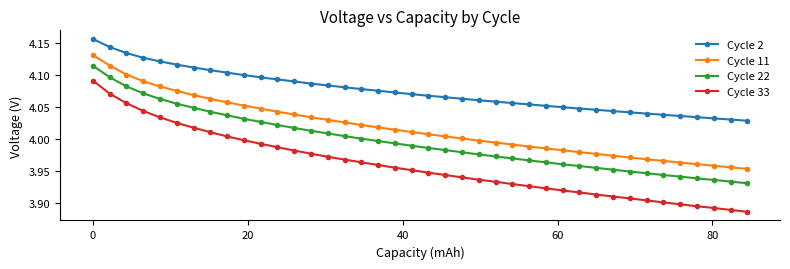

Which series has the largest total across all categories?

Cycle 2